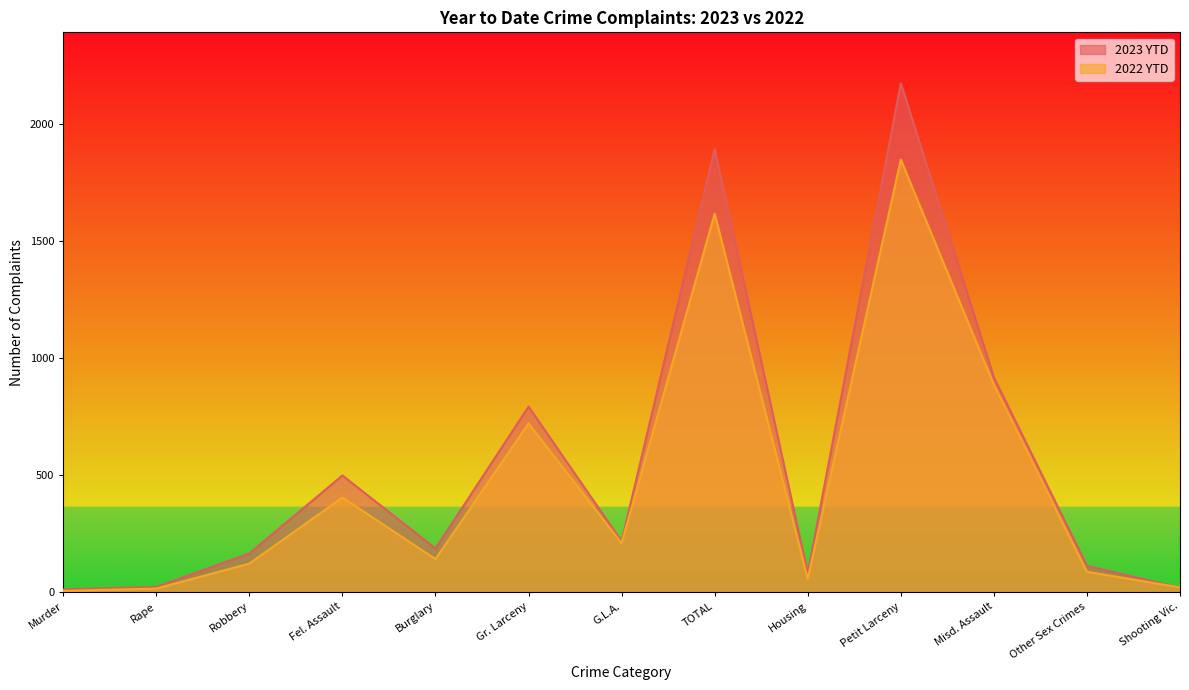

How many data points in 2023 YTD are less than 186?

6